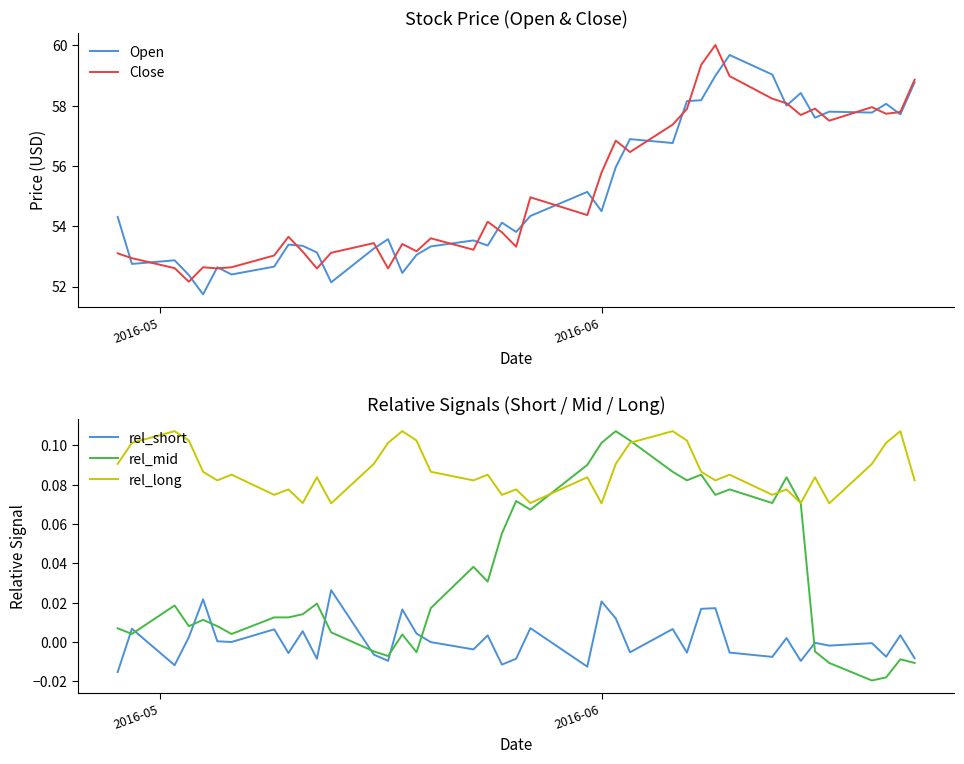

Which series has the largest range (max minus min)?

Open